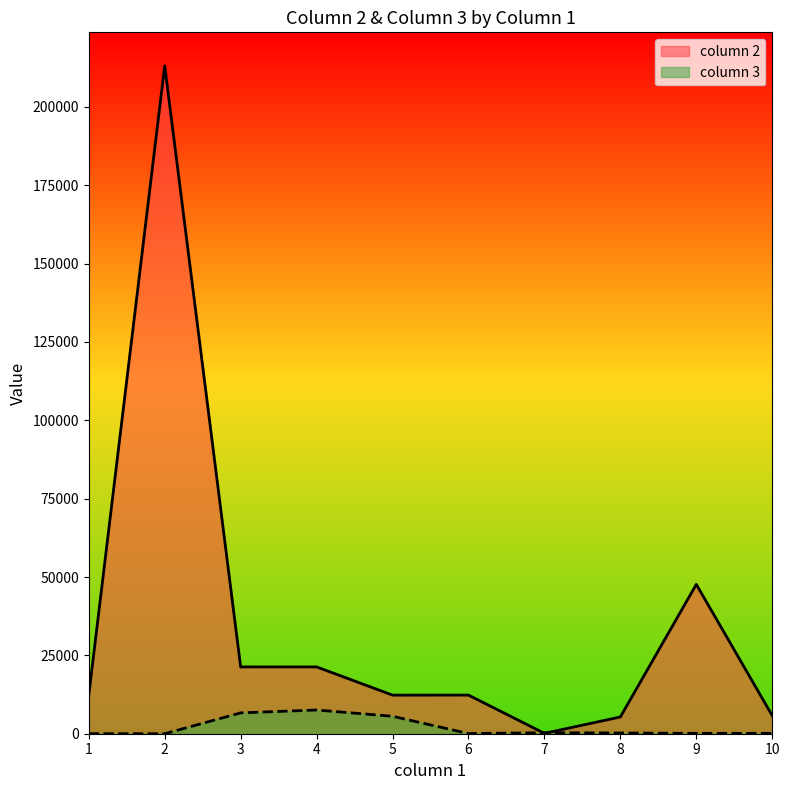

Rank the series by their average value, from lowest to highest.

column 3, column 2